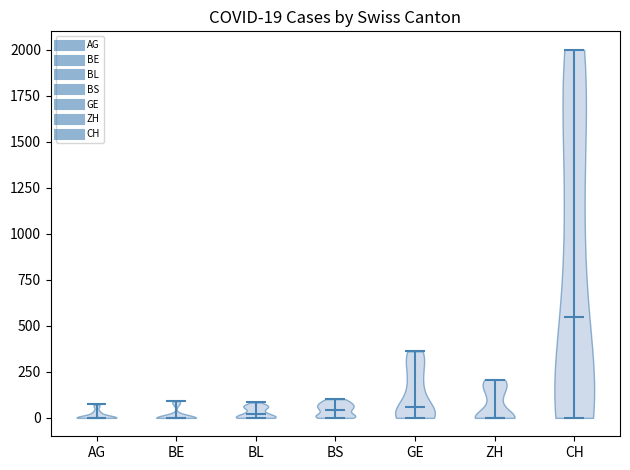

Which violin has the highest median line?

CH